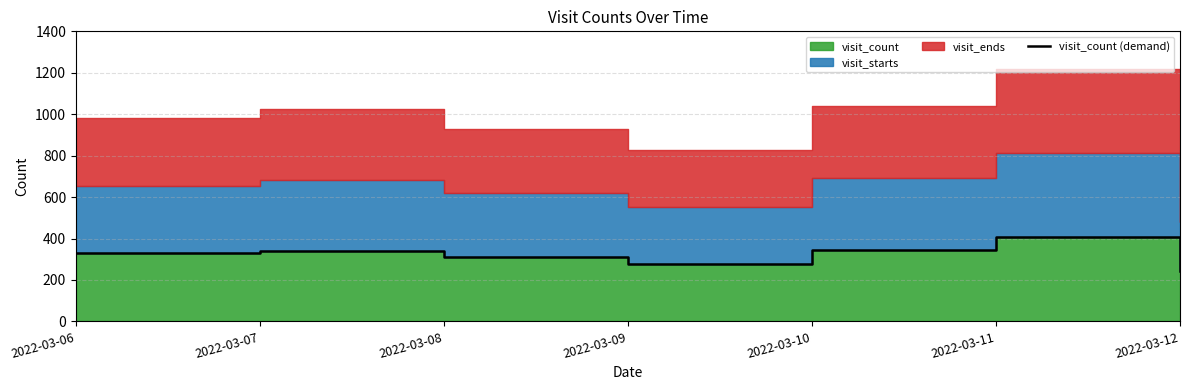

True or false: the data shows 154 at 2022-03-06.

False